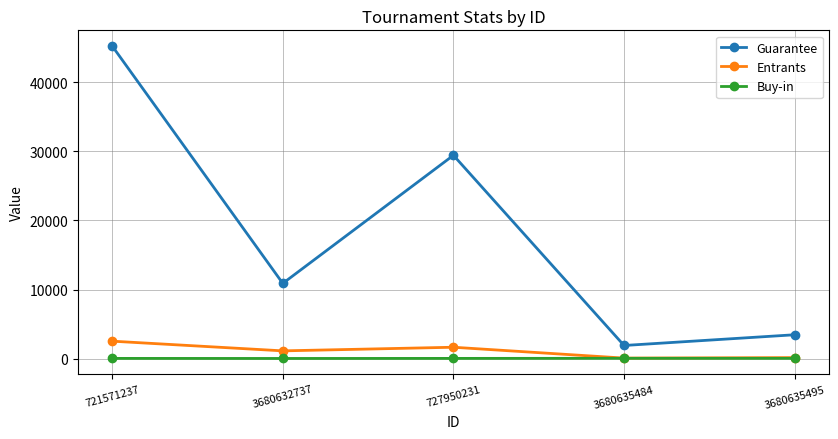

How many data points in Guarantee are less than 10888?

2